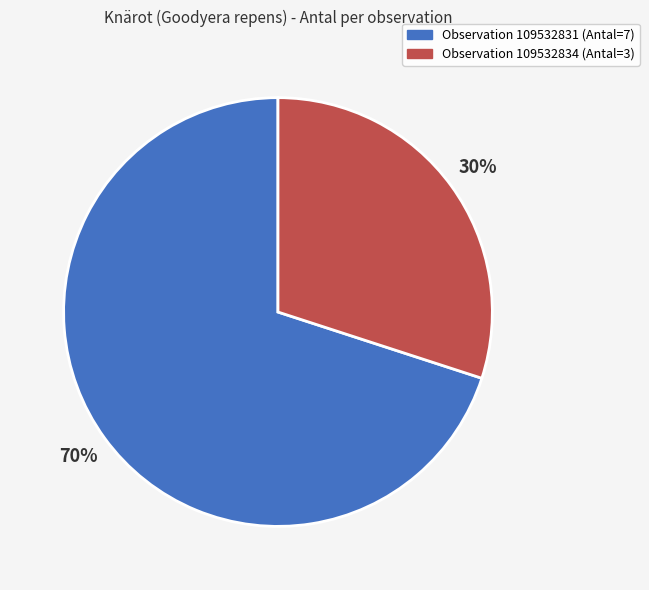

Is there a majority slice in this chart?

Yes